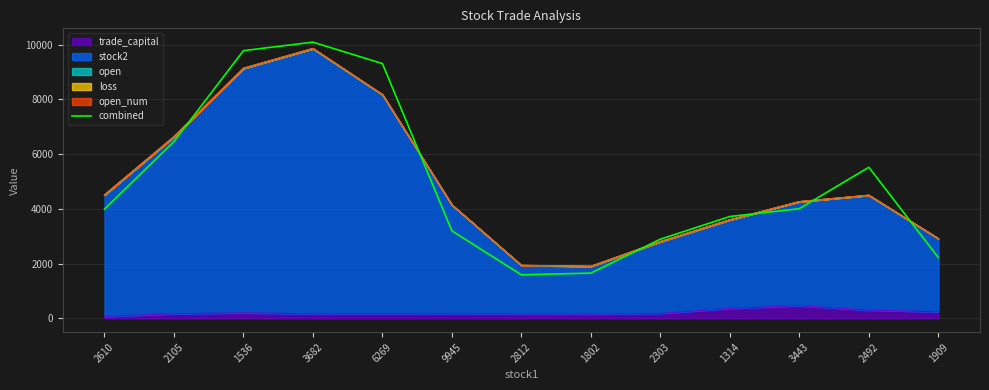

Reading left to right, list all the values displayed in this chart.

3989.4	6456.5	9778.6	10090.4	9306.4	3192.6	1587.6	1651.8	2891.0	3718.9	4004.4	5517.8	2219.5